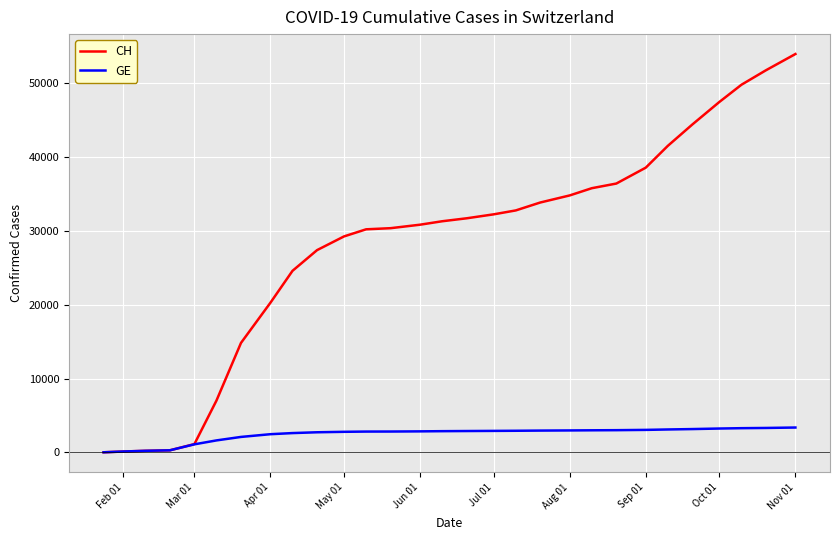

What is the maximum value for CH?

53985